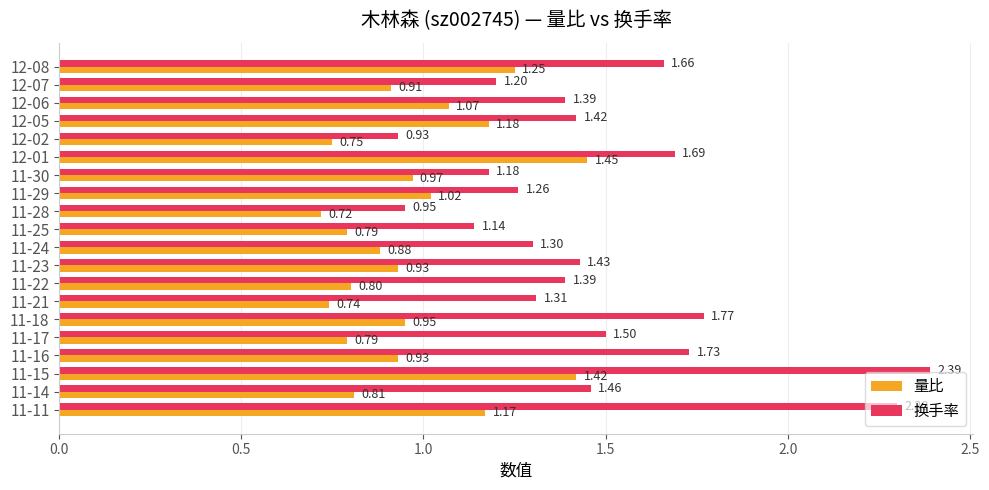

List the series in order of their overall mean, lowest first.

量比, 换手率